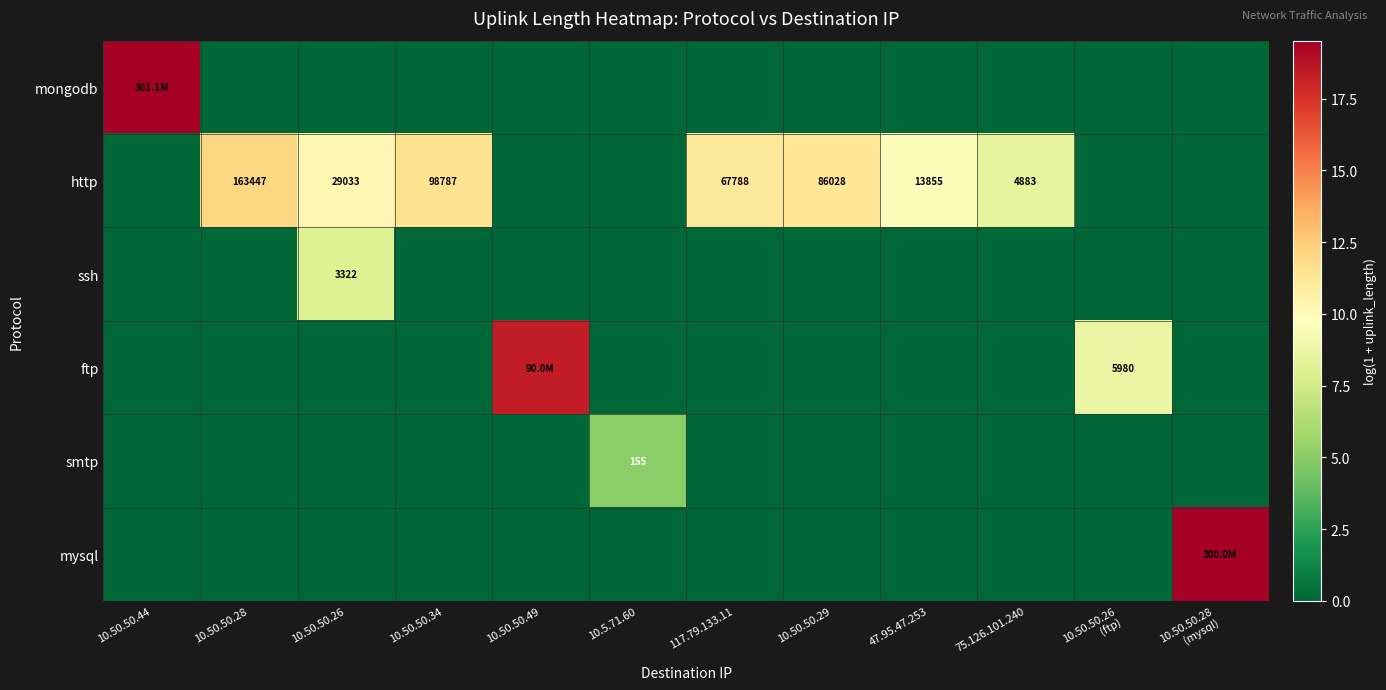

Count the number of categories in the chart.

12